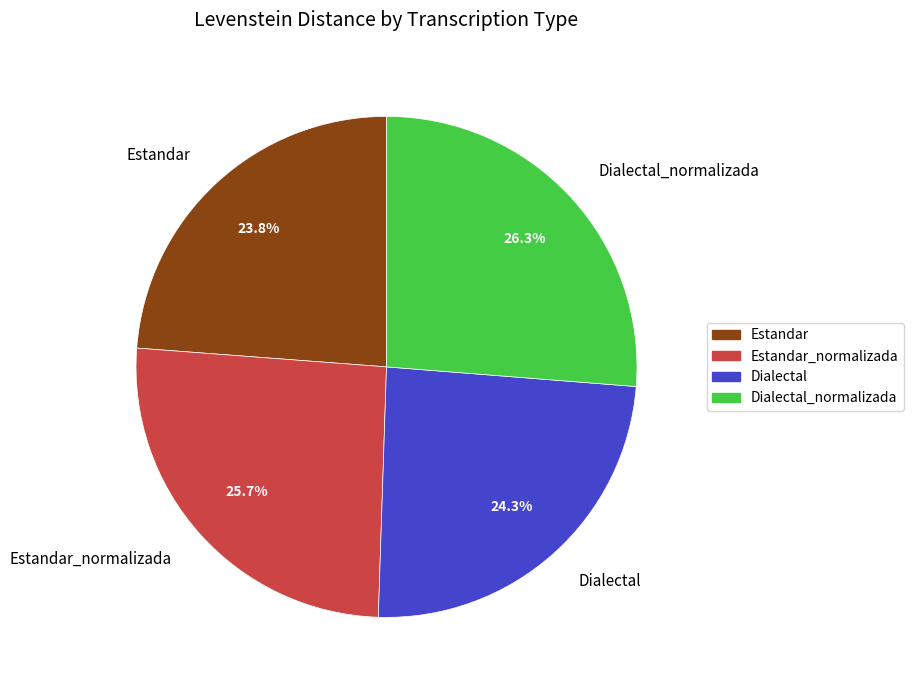

What is the ratio of the value at Dialectal_normalizada to the value at Dialectal?

1.1